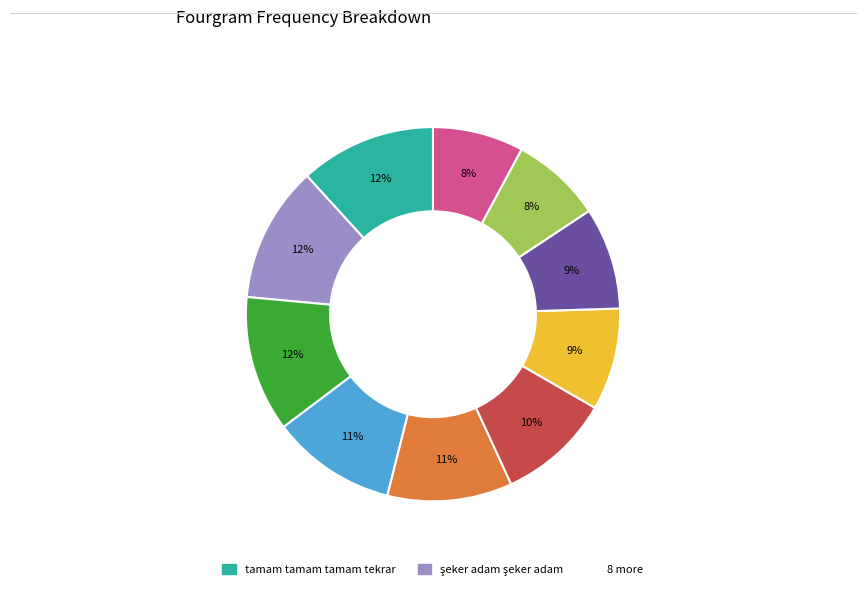

To the nearest percent, what is the average slice percentage?

10%